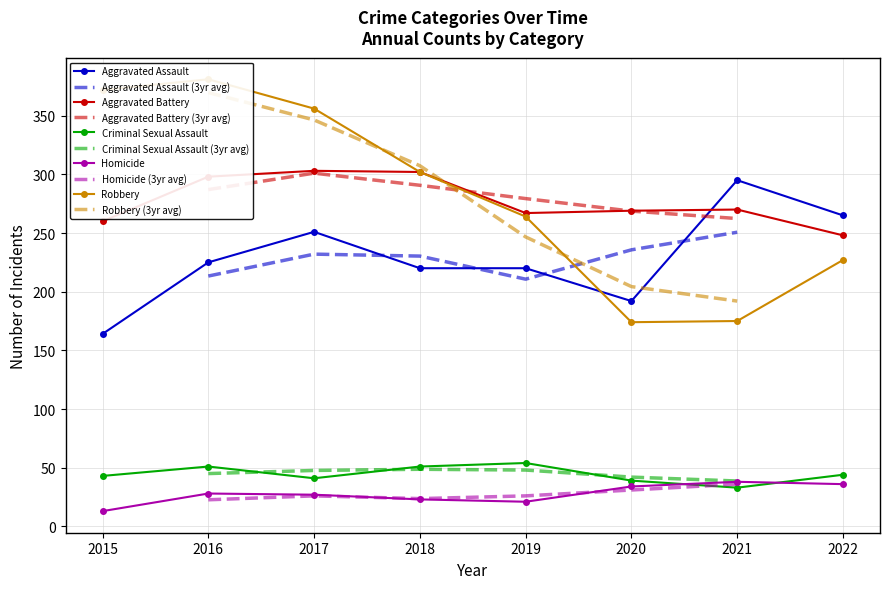

Reading left to right, list all the values displayed in this chart.

Aggravated Assault: 2015=164	2016=225	2017=251	2018=220	2019=220	2020=192	2021=295	2022=265
Aggravated Battery: 2015=260	2016=298	2017=303	2018=302	2019=267	2020=269	2021=270	2022=248
Criminal Sexual Assault: 2015=43	2016=51	2017=41	2018=51	2019=54	2020=39	2021=33	2022=44
Homicide: 2015=13	2016=28	2017=27	2018=23	2019=21	2020=34	2021=38	2022=36
Robbery: 2015=372	2016=381	2017=356	2018=302	2019=264	2020=174	2021=175	2022=227